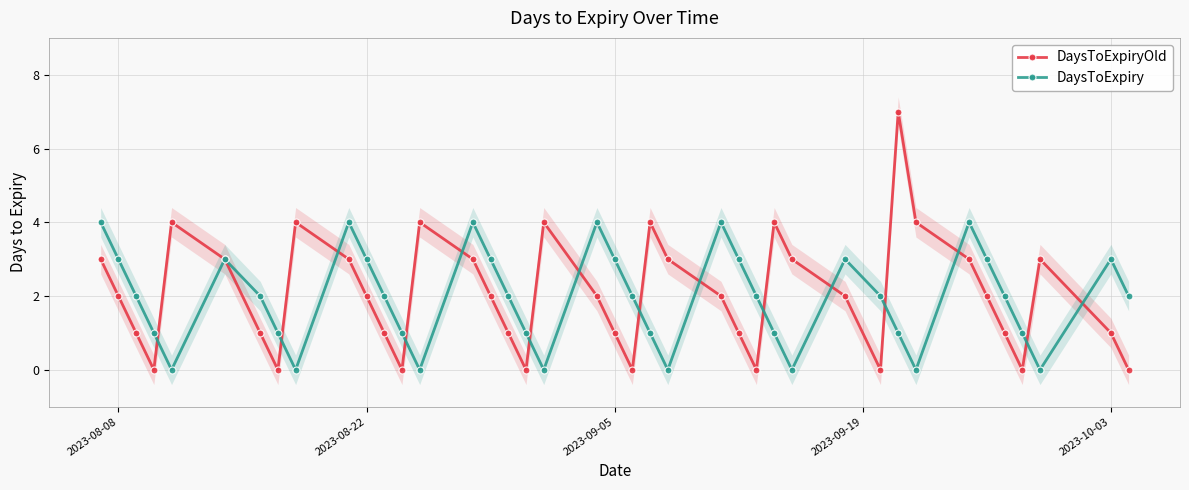

What is the difference between the maximum and minimum values in the DaysToExpiryOld series?

7